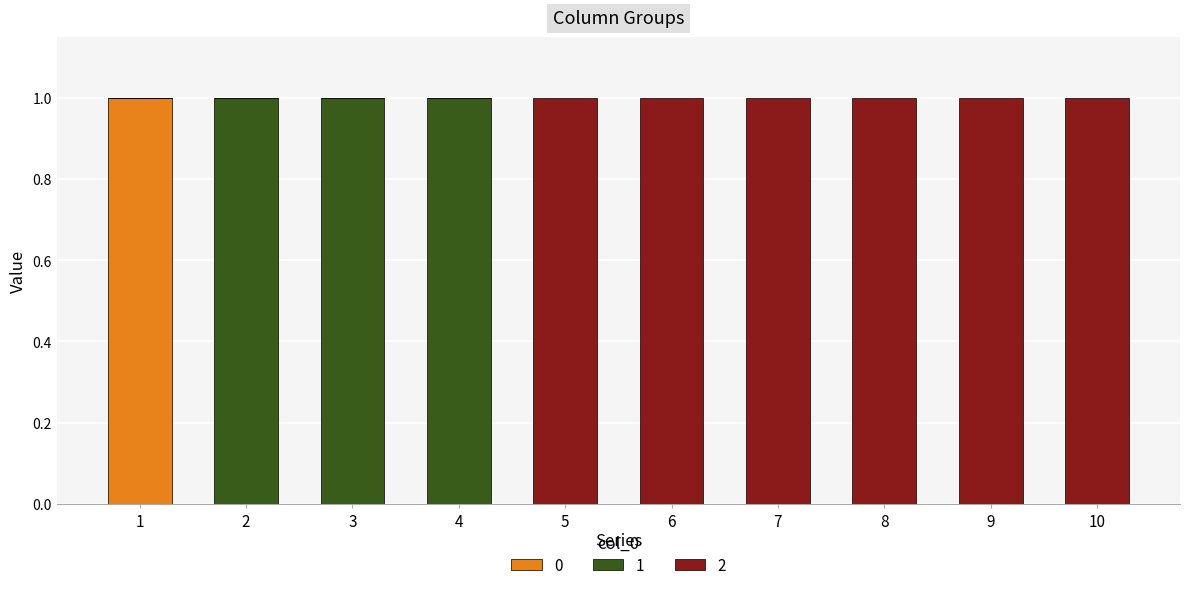

Reading left to right, what are the values for 0?

1=1	2=0	3=0	4=0	5=0	6=0	7=0	8=0	9=0	10=0